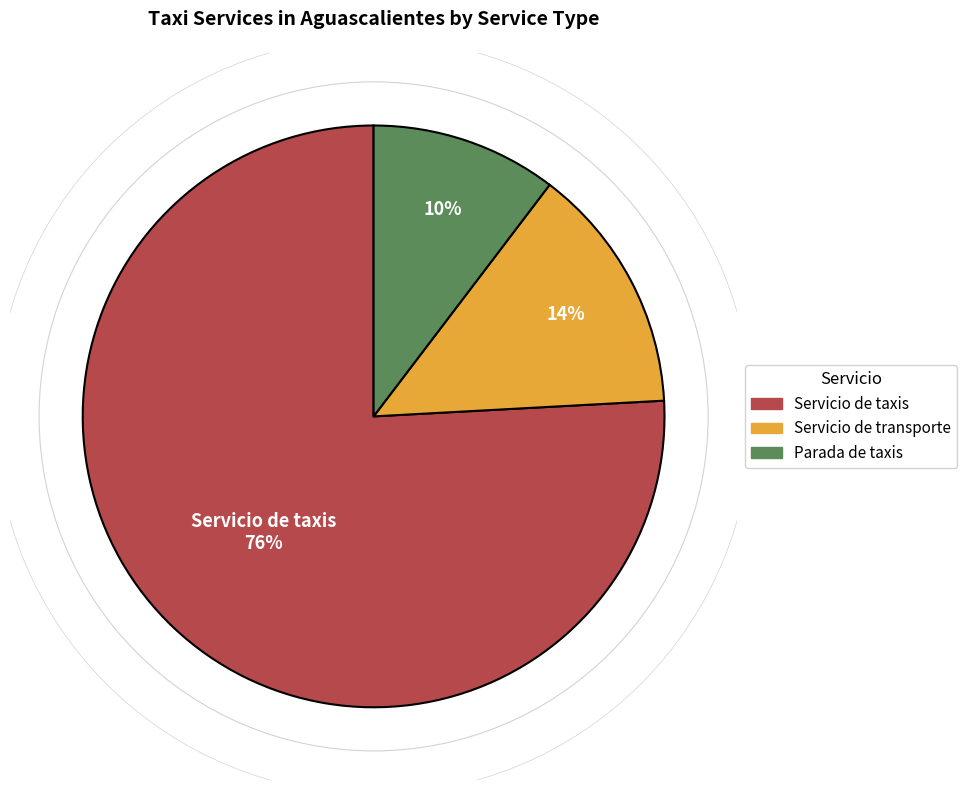

Does any single category account for the majority?

Yes